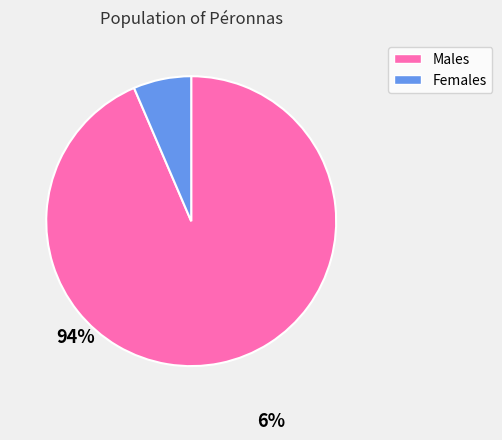

What is the majority slice?

Males